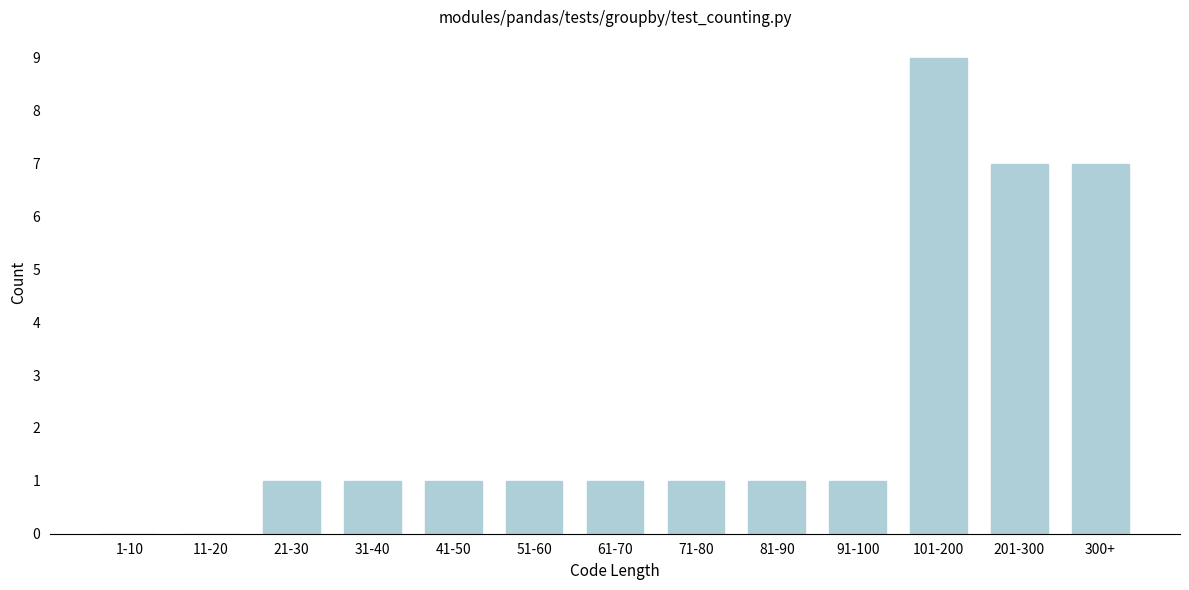

Reading left to right, extract all data points from this chart.

1-10=0	11-20=0	21-30=1	31-40=1	41-50=1	51-60=1	61-70=1	71-80=1	81-90=1	91-100=1	101-200=9	201-300=7	300+=7